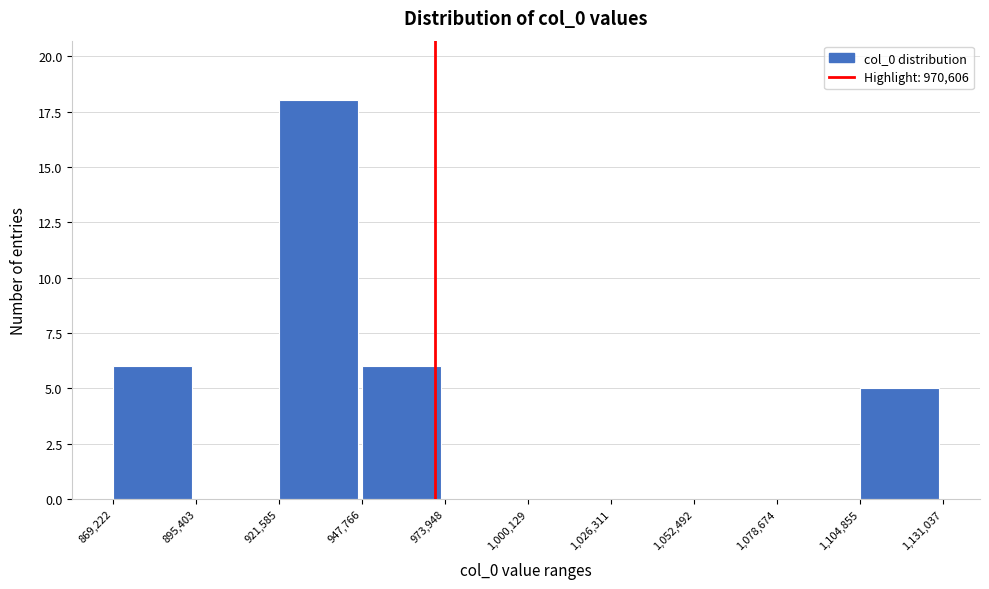

What is the height of the bar covering 1,104,855 to 1,131,037 on the x-axis? The values are not printed on the chart, so give them approximately, as read against the axis.

5